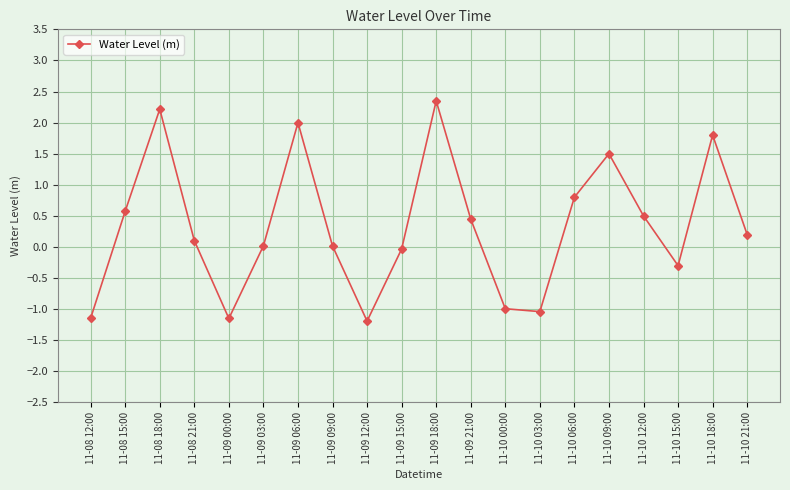

Does the chart have visible grid lines?

Yes